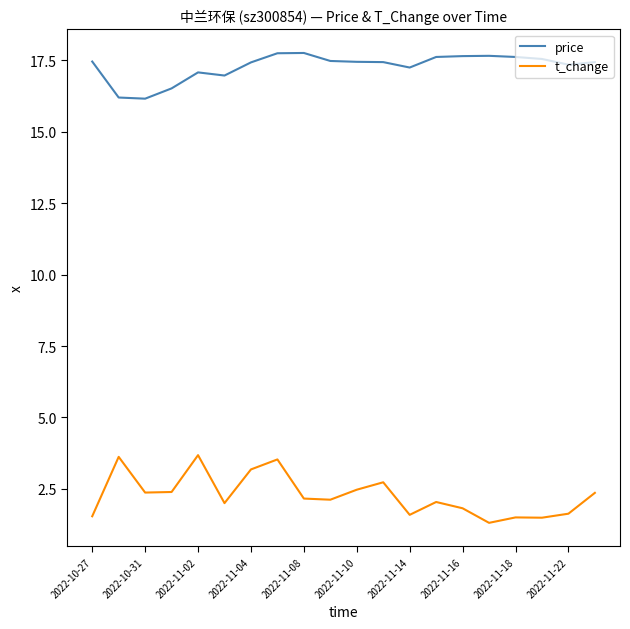

Rank the series by their maximum value, from lowest to highest.

t_change, price